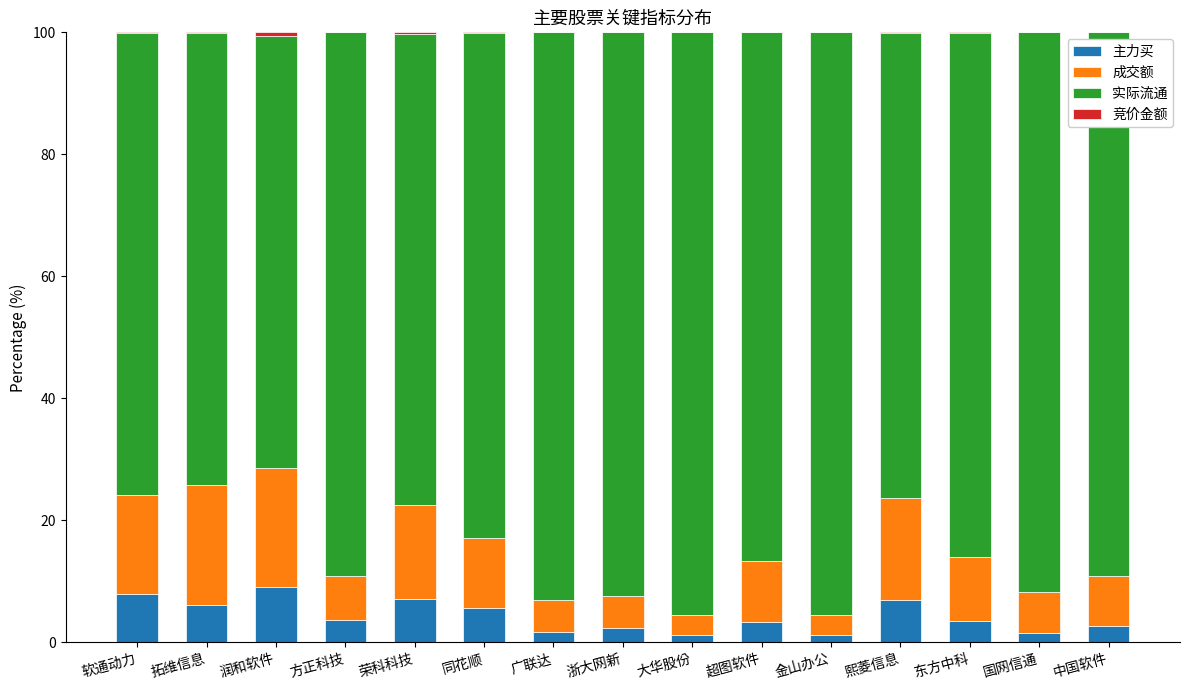

True or false: 主力买 has a value of 2.8 at 拓维信息.

False